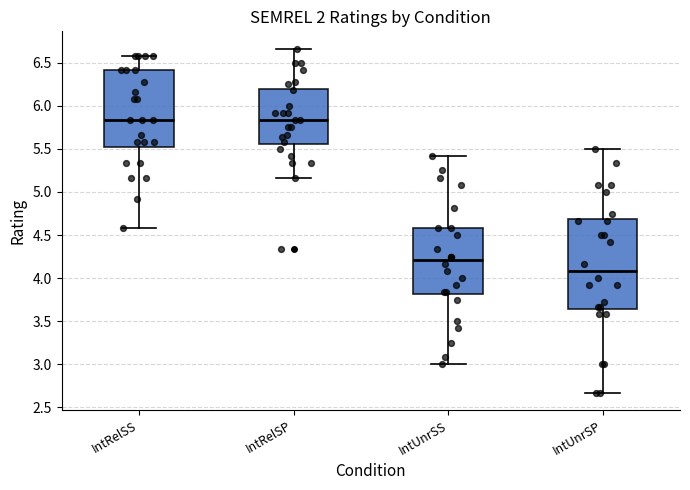

Reading left to right, read every box against the y-axis: the position of its median line, the range the box covers, and the ends of its whiskers. The values are not printed on the chart, so give them approximately, as read against the axis.

IntRelSS: median 5.85, box 5.50 to 6.40, whiskers 4.60 to 6.60
IntRelSP: median 5.85, box 5.55 to 6.20, whiskers 5.15 to 6.65
IntUnrSS: median 4.20, box 3.80 to 4.60, whiskers 3.00 to 5.40
IntUnrSP: median 4.10, box 3.65 to 4.70, whiskers 2.65 to 5.50